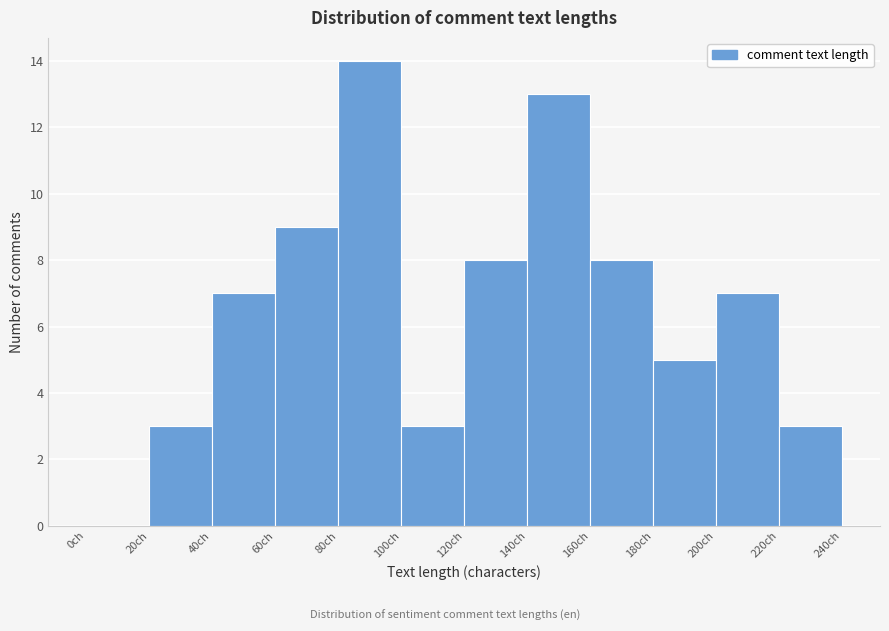

Which range on the x-axis has the tallest bar?

80 to 100